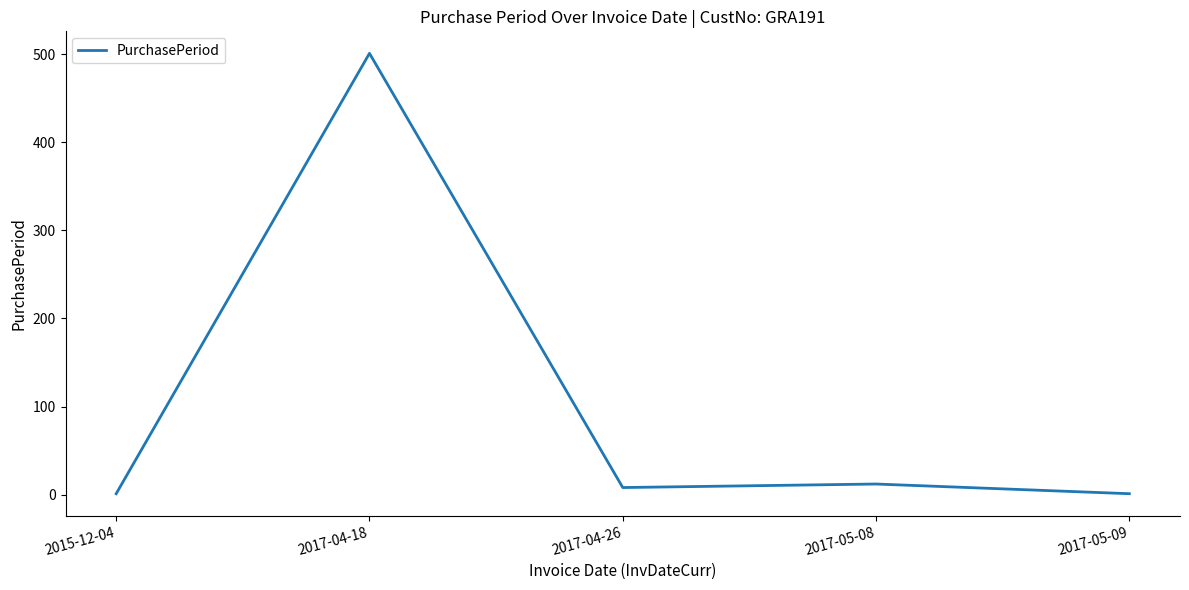

What is the sum of all values?

523